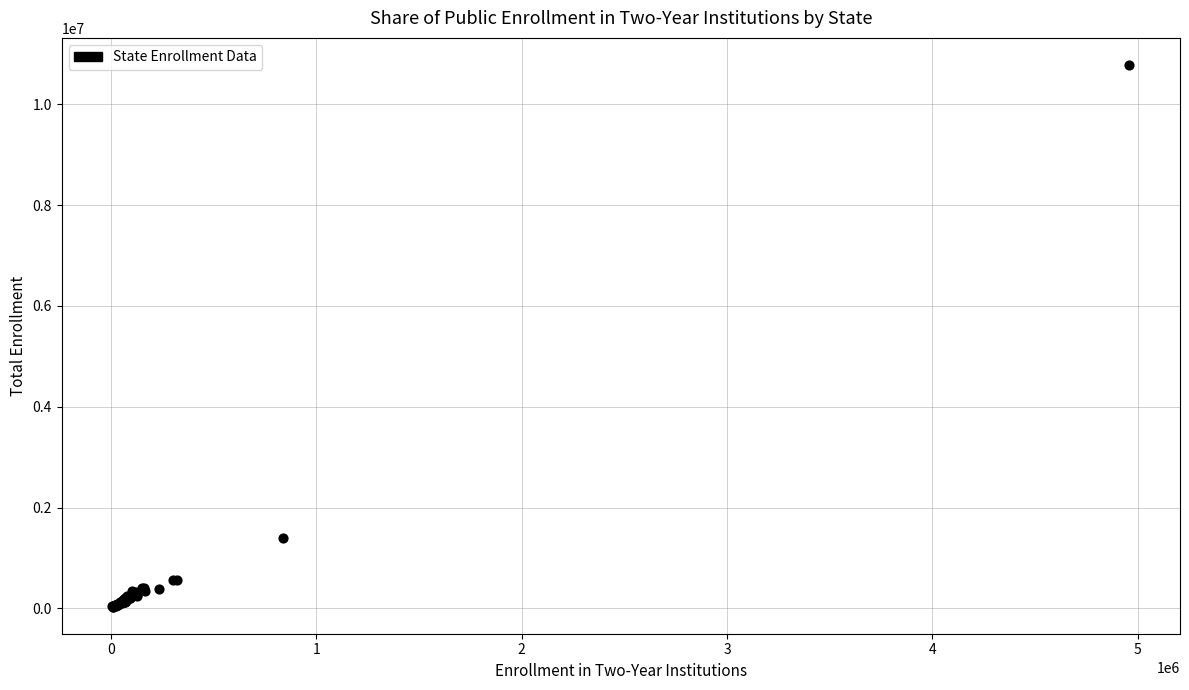

What Y value in the scatter plot is closest to 5407077?

1402380